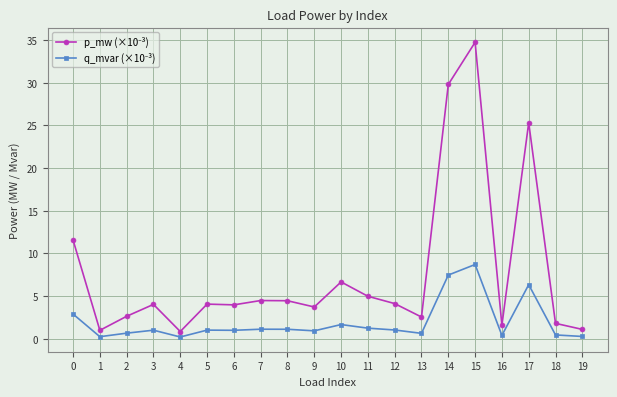

At which category is the sum across all series the highest?

15